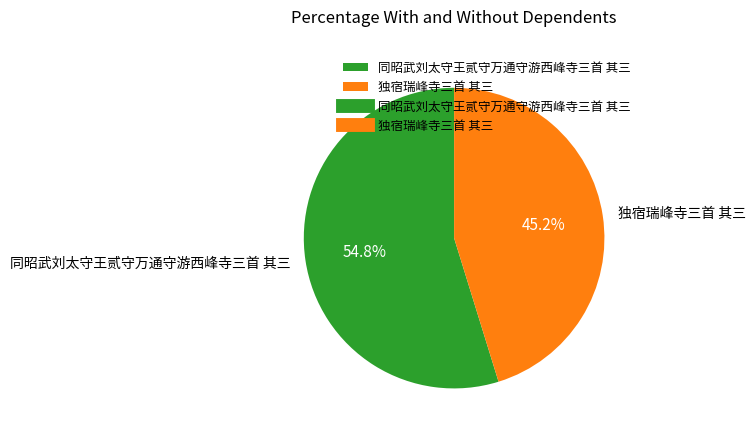

How many slices are in this pie chart?

2